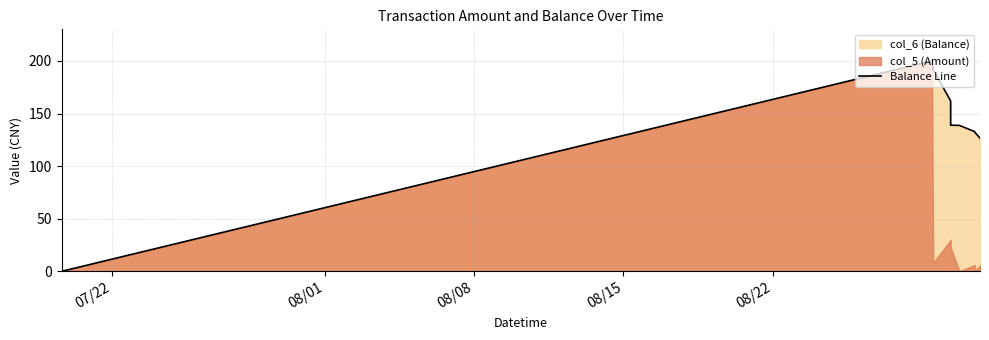

What is the label of the 4th point from the left?

08/15